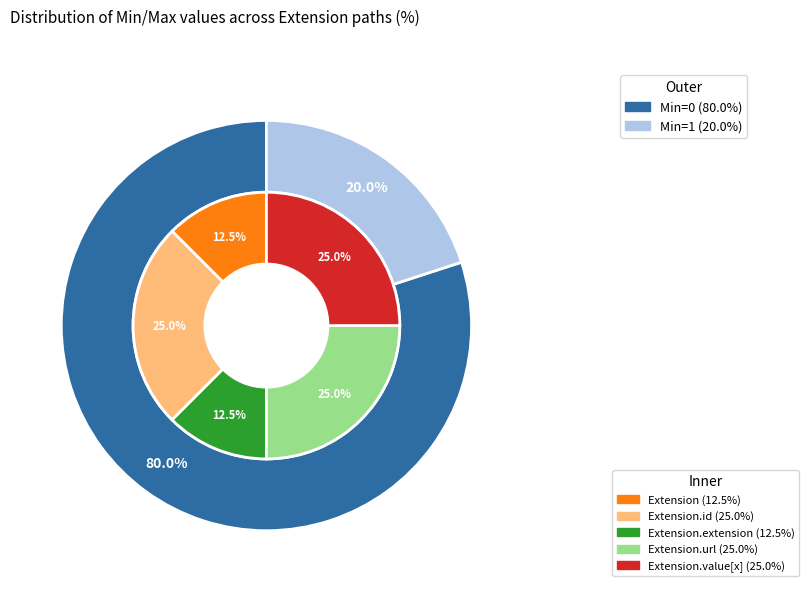

What is the largest slice in the pie chart?

Extension.url